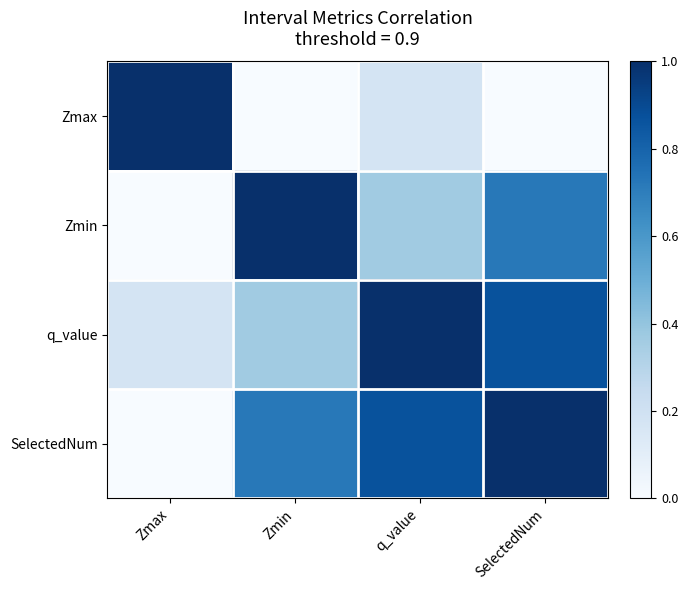

Which label corresponds to the smallest value in the chart?

Zmin